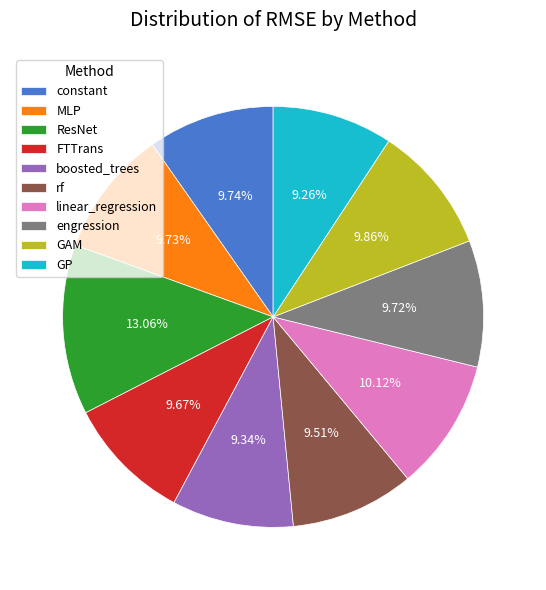

Is it true that engression is 10% of the pie?

True